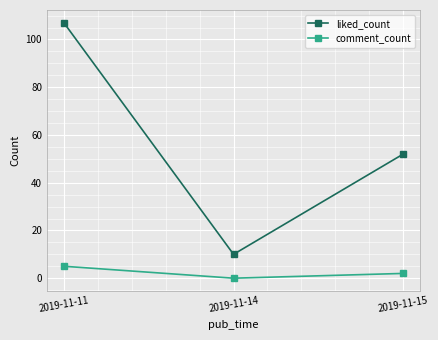

What is the highest value of the liked_count series?

107